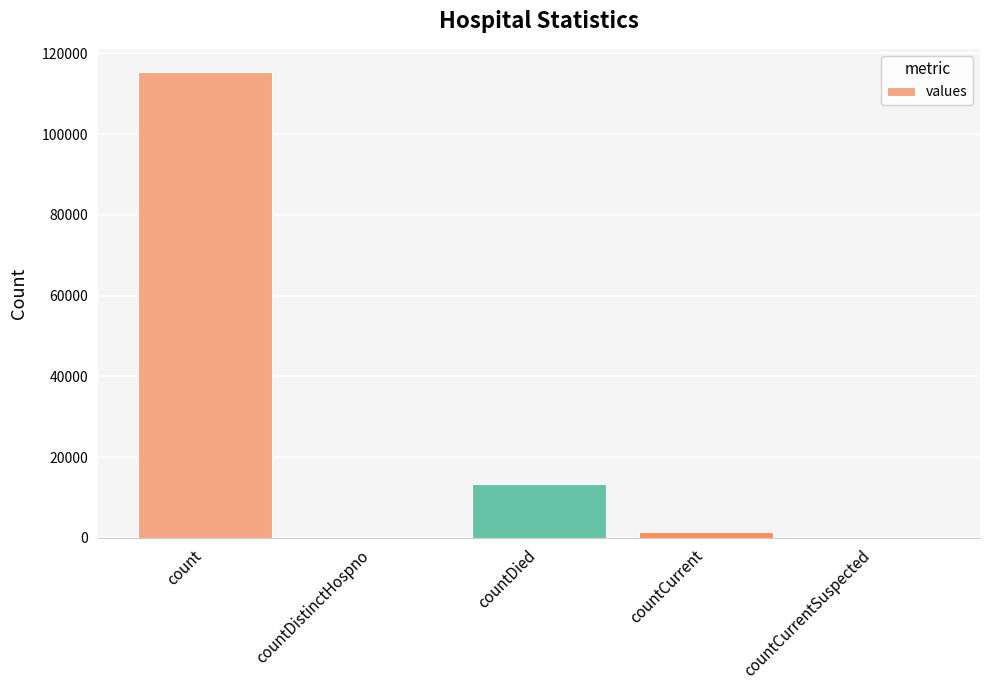

What is the change in value from countDied to countCurrent?

-11960